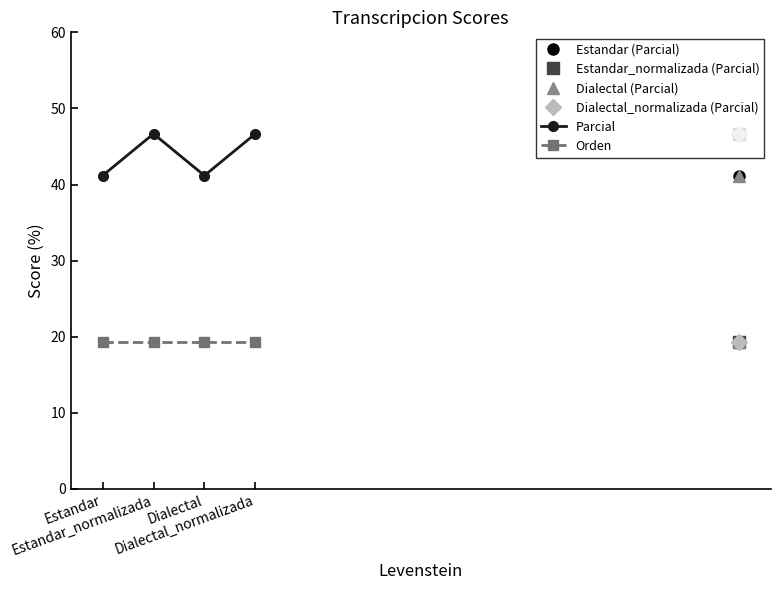

List the series in order of their peak value, lowest first.

Orden, Parcial